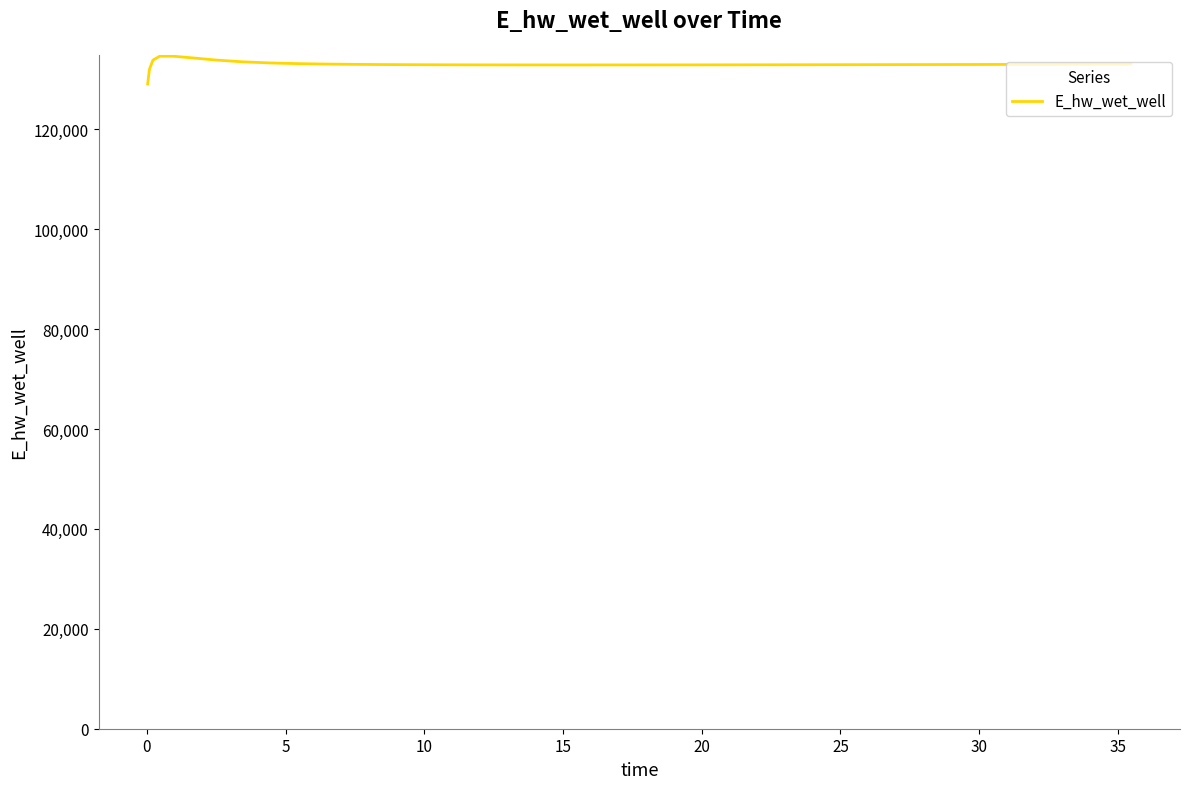

Count the number of data series in this chart.

1